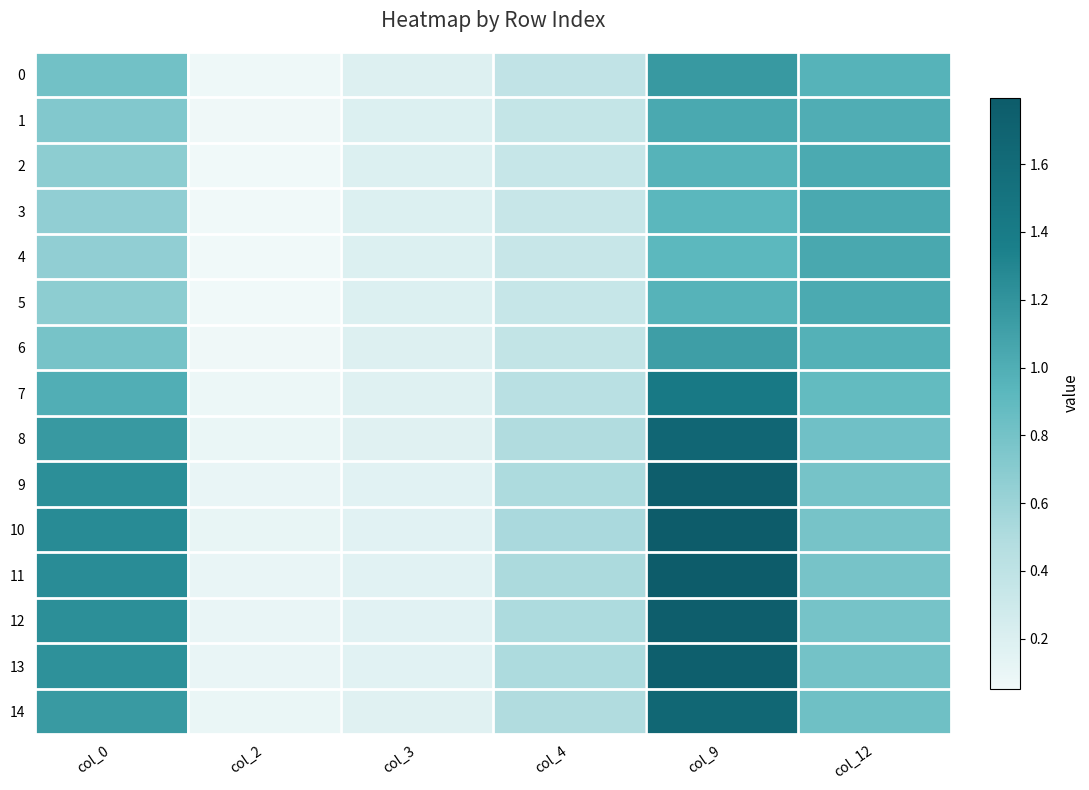

What is the total value across all series at col_9?

20.7